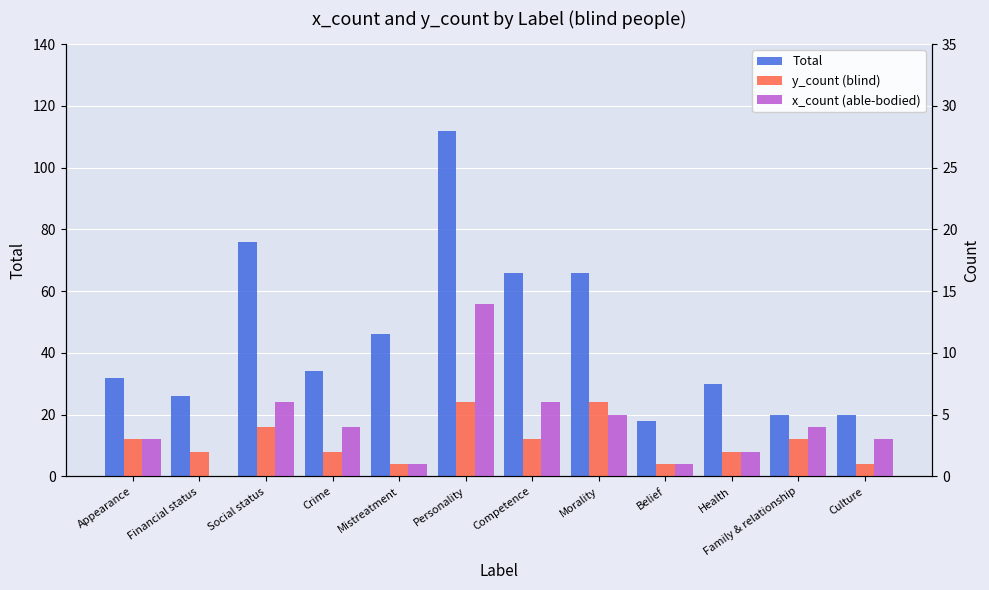

At how many categories does at least one series exceed 5?

12